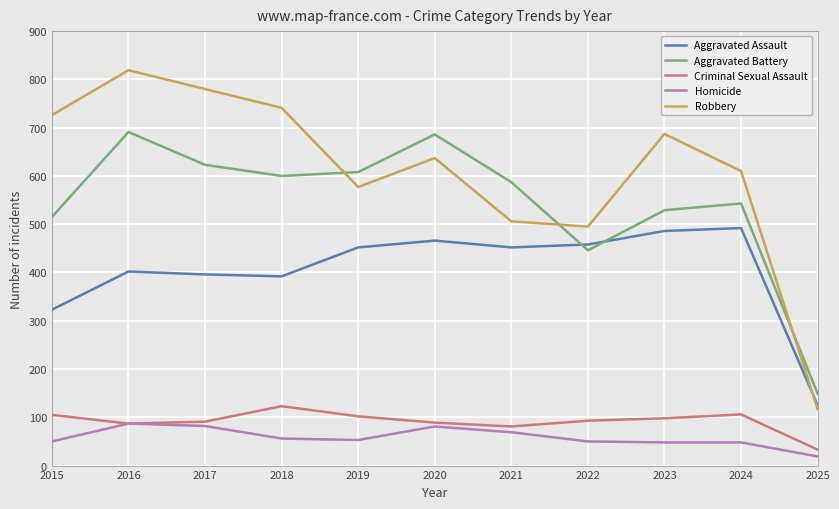

True or false: Homicide has more than 1 interior local peaks.

True